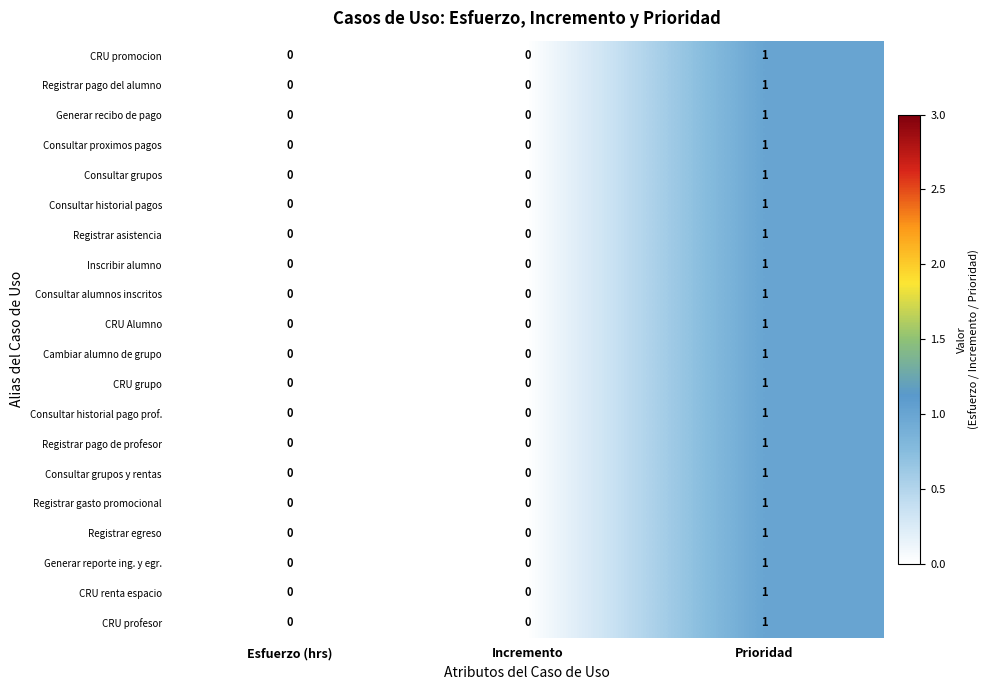

At which category is the sum across all series the highest?

Prioridad